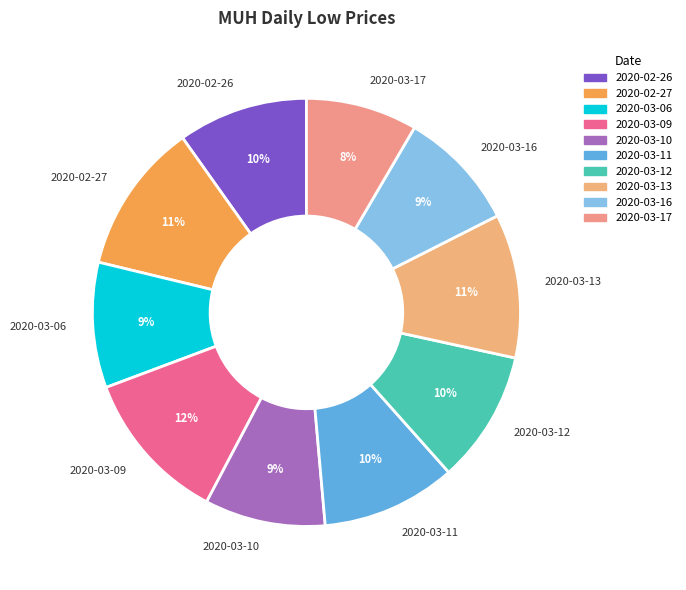

What percentage is the 2020-02-26 slice, to the nearest percent?

10%